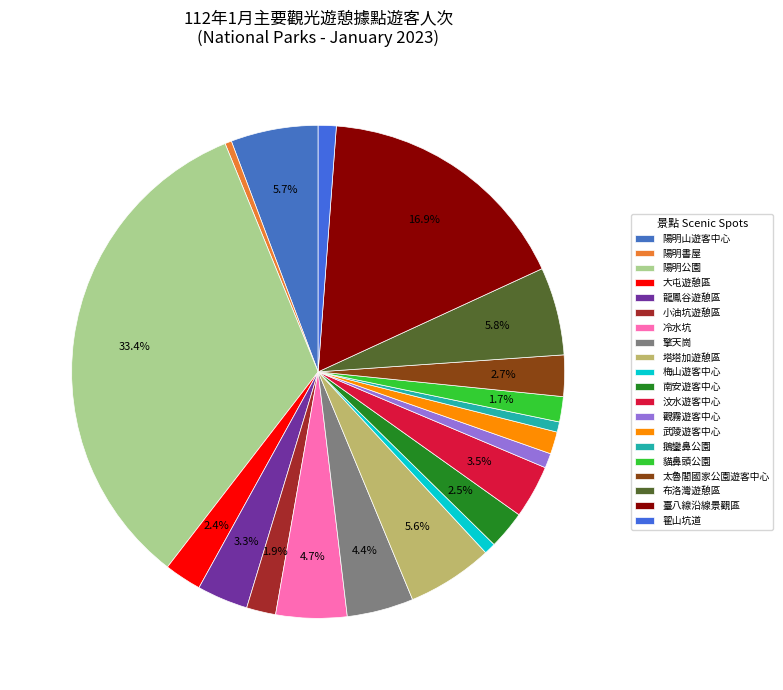

How much of the chart is everything except 汶水遊客中心?

96.5%